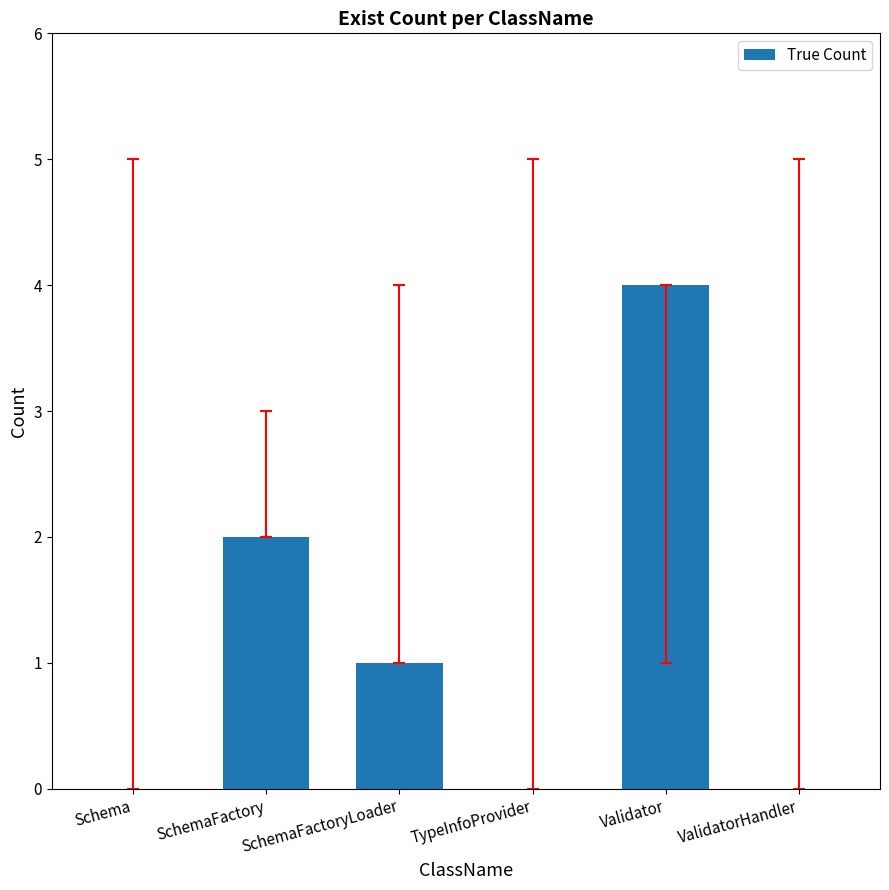

Reading left to right, list all the values displayed in this chart.

Schema=0	SchemaFactory=2	SchemaFactoryLoader=1	TypeInfoProvider=0	Validator=4	ValidatorHandler=0